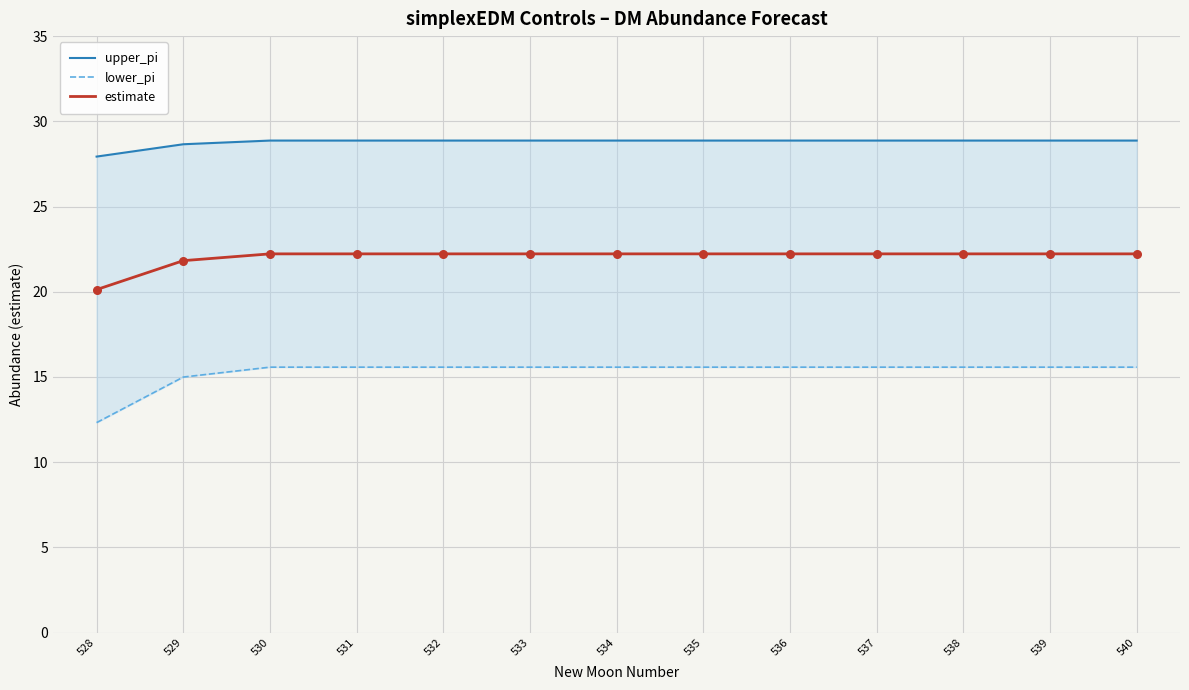

Which series has the largest total across all categories?

upper_pi